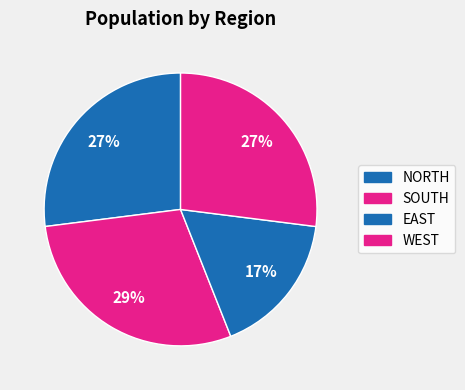

Count the number of slices in the pie.

4